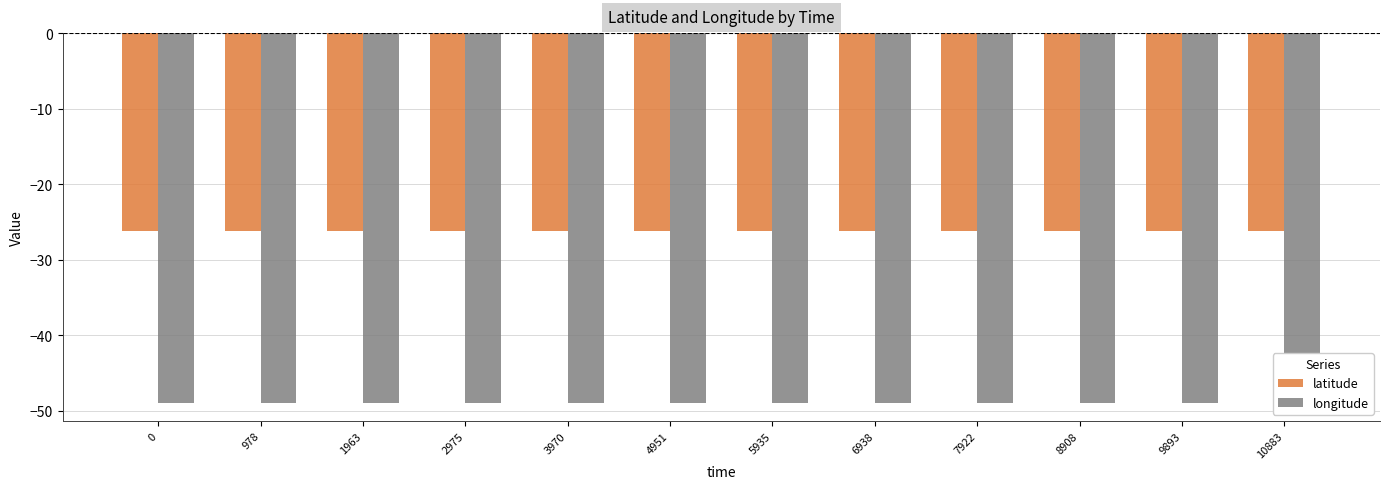

The value of longitude at 978 is -32.3. True or false?

False